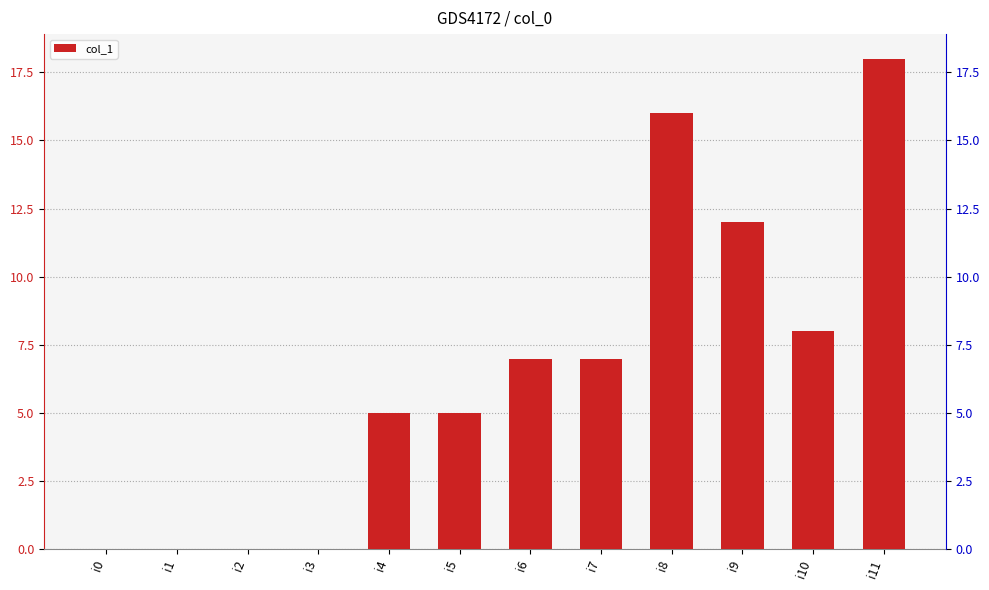

What is the sum of all values?

78